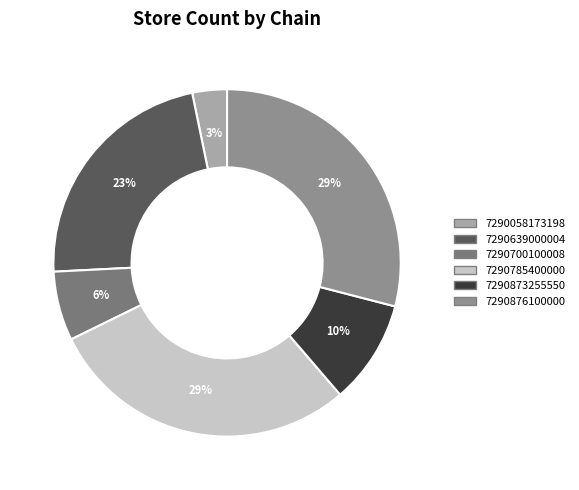

True or false: 7290700100008 accounts for 15% of the total.

False